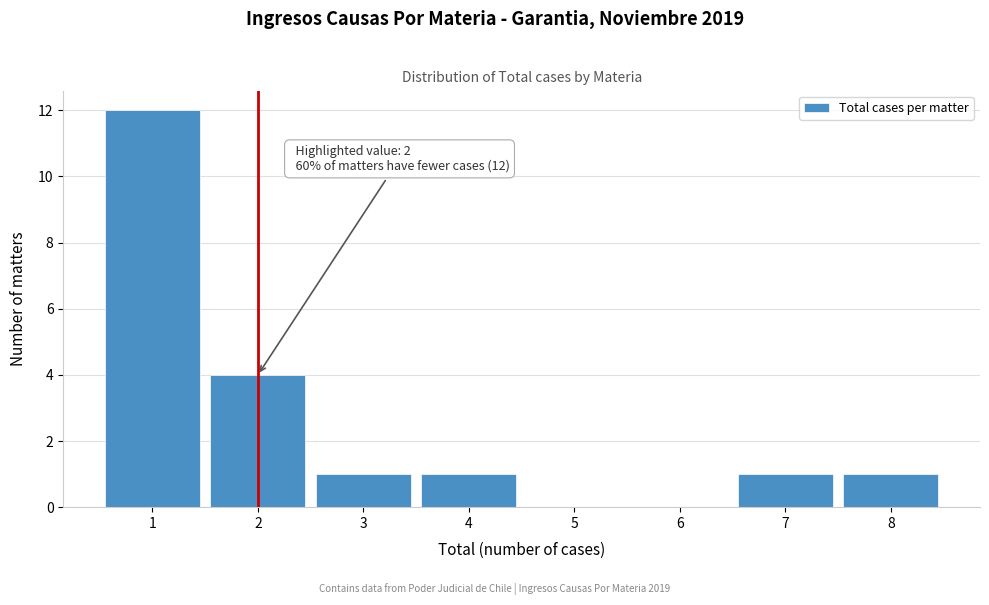

Over which range of the x-axis is the bar tallest?

0.5 to 1.5